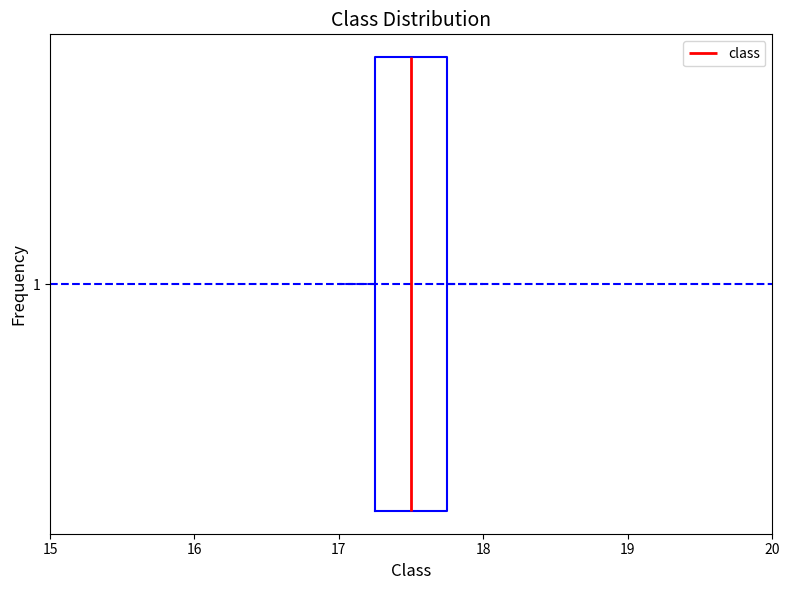

Transcribe this box plot: give where the median line is, the range the box spans, and where the two whiskers end, as read against the x-axis. The values are not printed on the chart, so give them approximately, as read against the axis.

median 17.5, box 17.3 to 17.8, whiskers 17.0 to 18.0